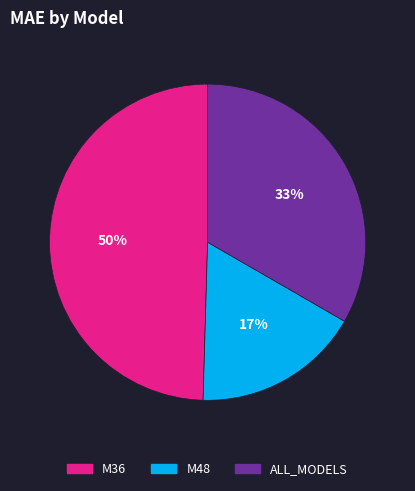

To the nearest percent, what percentage of the pie is M48?

17%